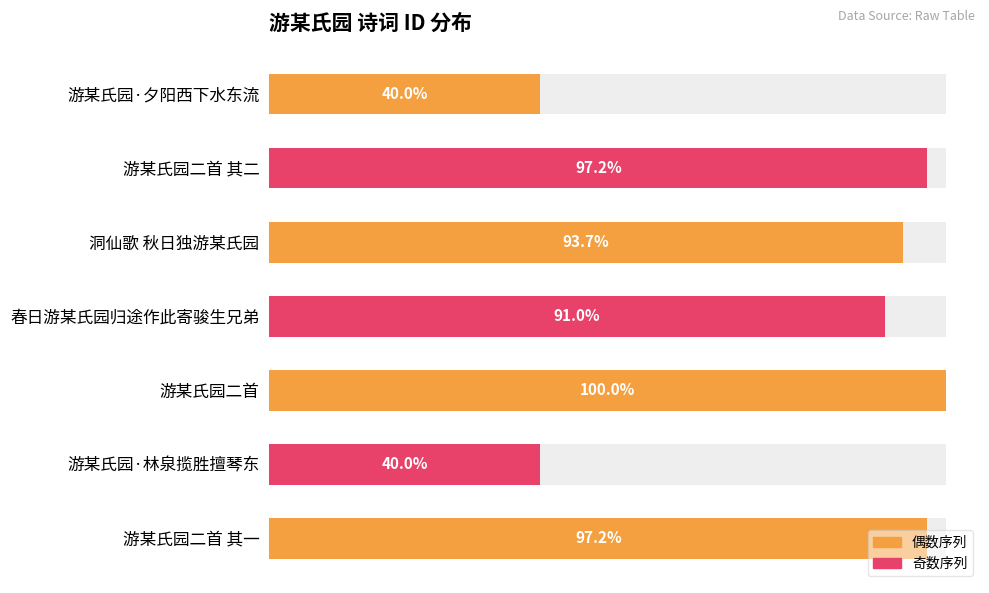

Between 游某氏园二首 其一 and 游某氏园·林泉揽胜擅琴东, which is larger?

游某氏园二首 其一